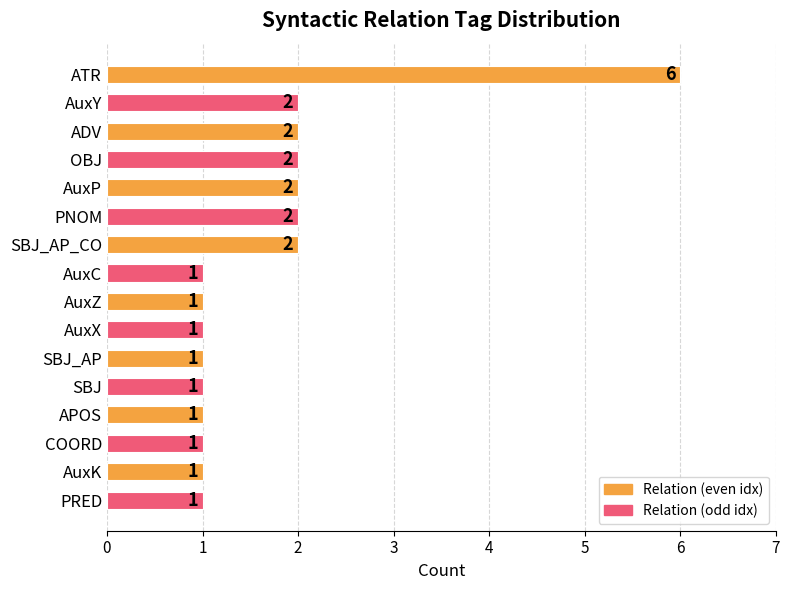

Reading top to bottom, list all the values displayed in this chart.

6	2	2	2	2	2	2	1	1	1	1	1	1	1	1	1